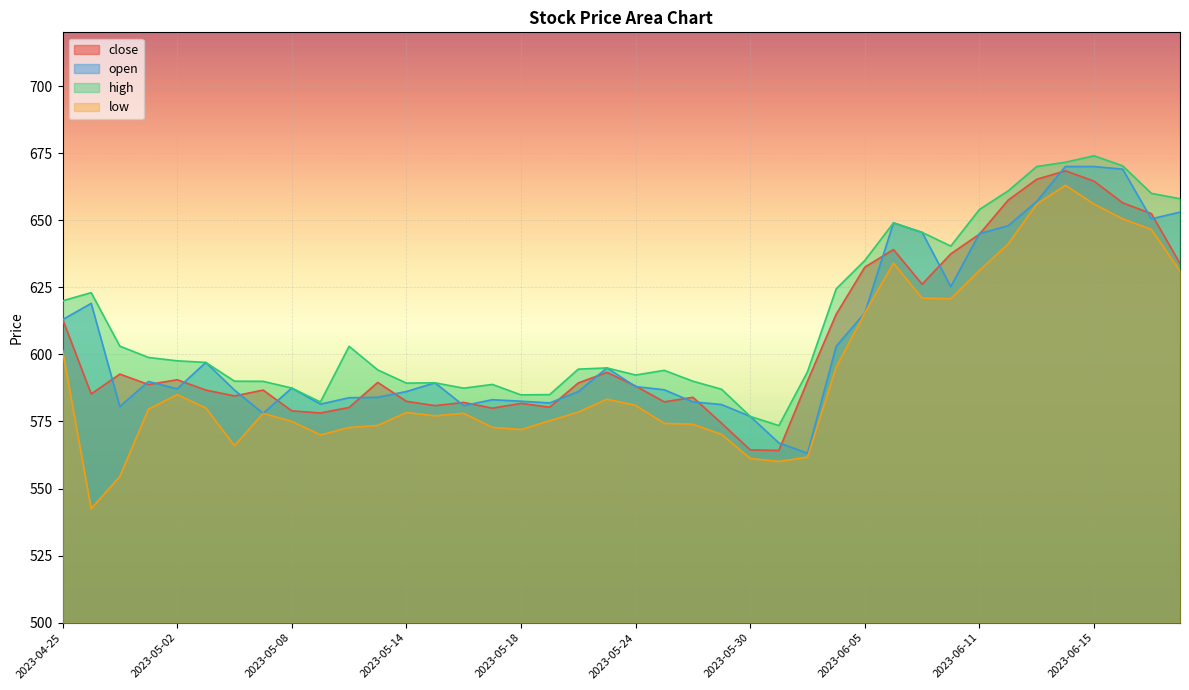

Does the chart display data point markers on the line(s)?

No